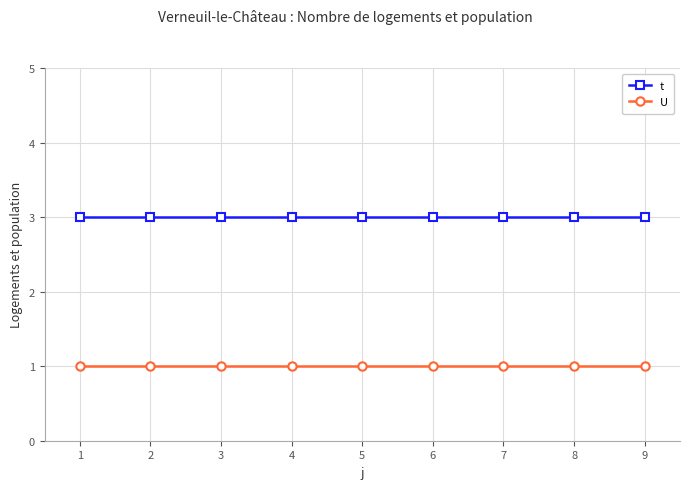

What is the value of the t point at the 1st from the left?

3